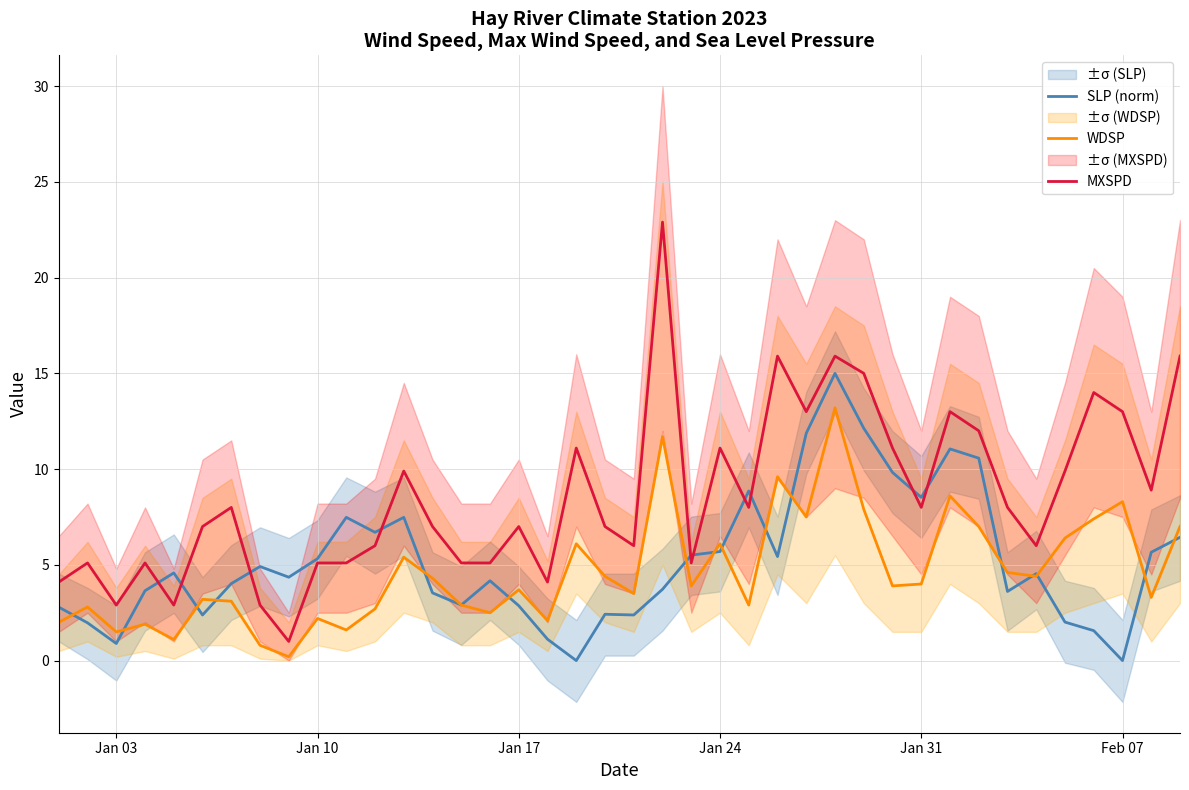

In MXSPD, how many points are lower than both neighbors (excluding endpoints)?

11